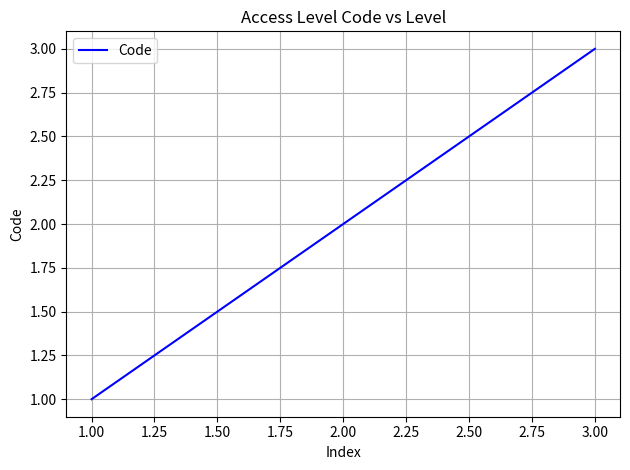

What is the minimum value shown in the chart?

1